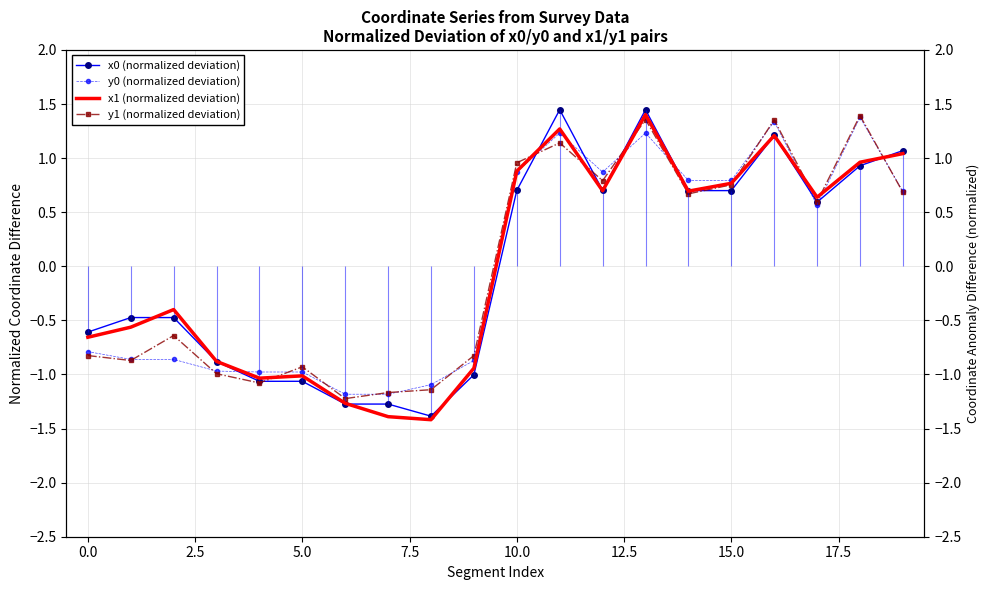

How many values in the x0 (normalized deviation) series are below 0?

10